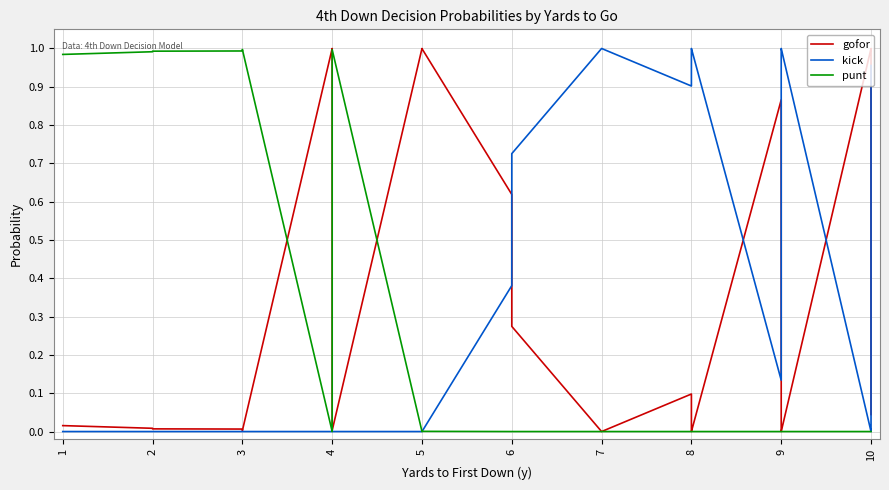

How many values in the punt series exceed 0?

16